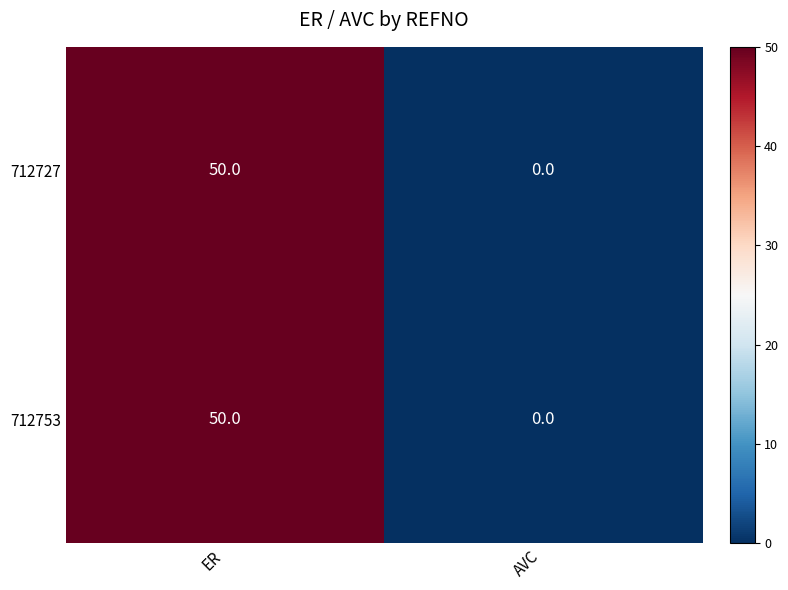

What value does the 712727 series have at ER, to the nearest 5?

50